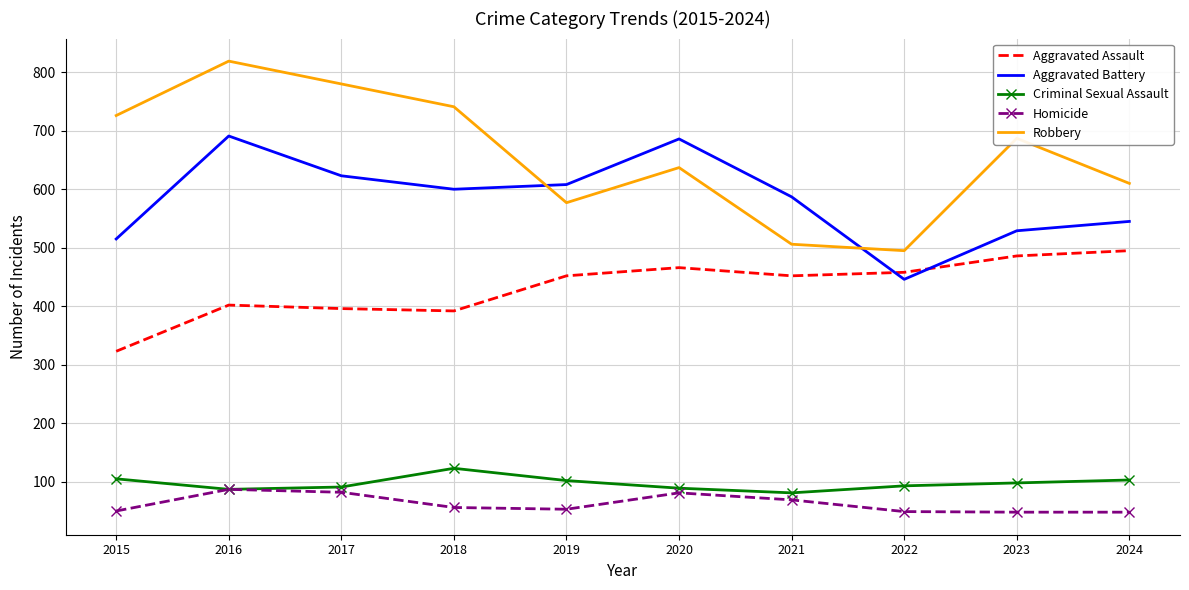

How many times do Aggravated Battery and Robbery cross each other?

2